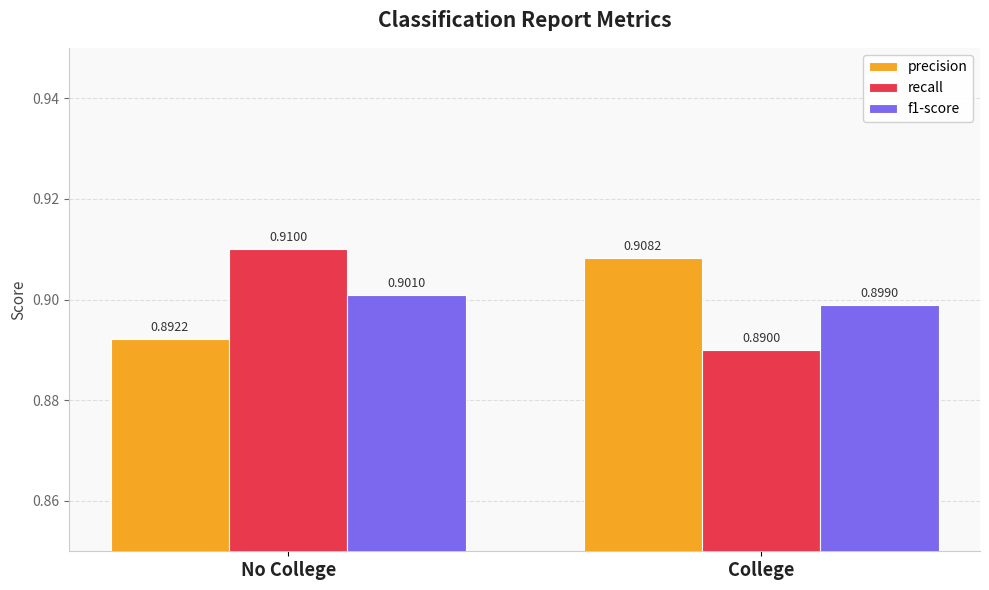

At how many categories does at least one series exceed 0?

2